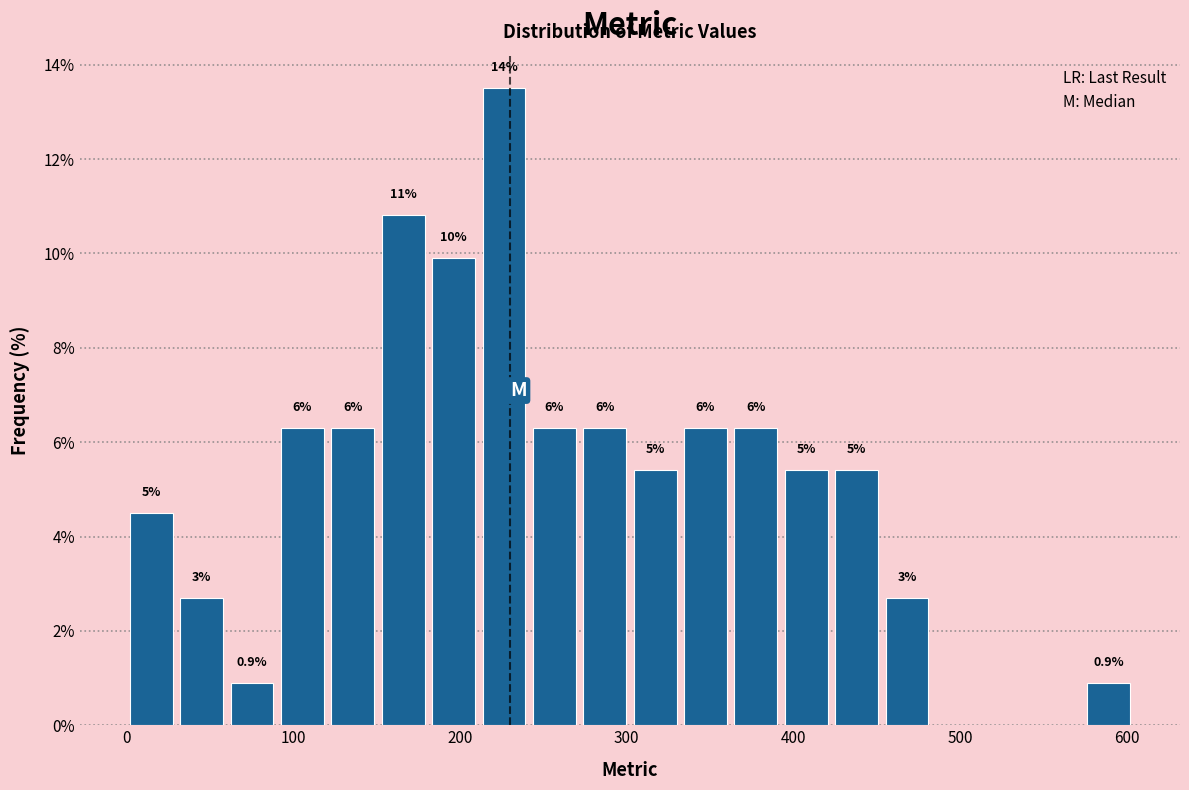

Around what value on the x-axis is the tallest bar? Give the approximate position of its centre, as read against the axis.

230